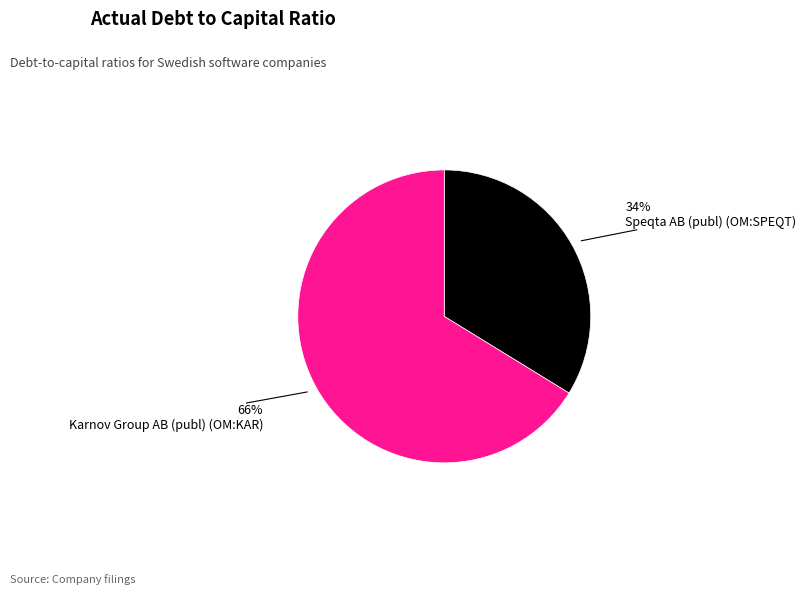

How many slices are in this pie chart?

2